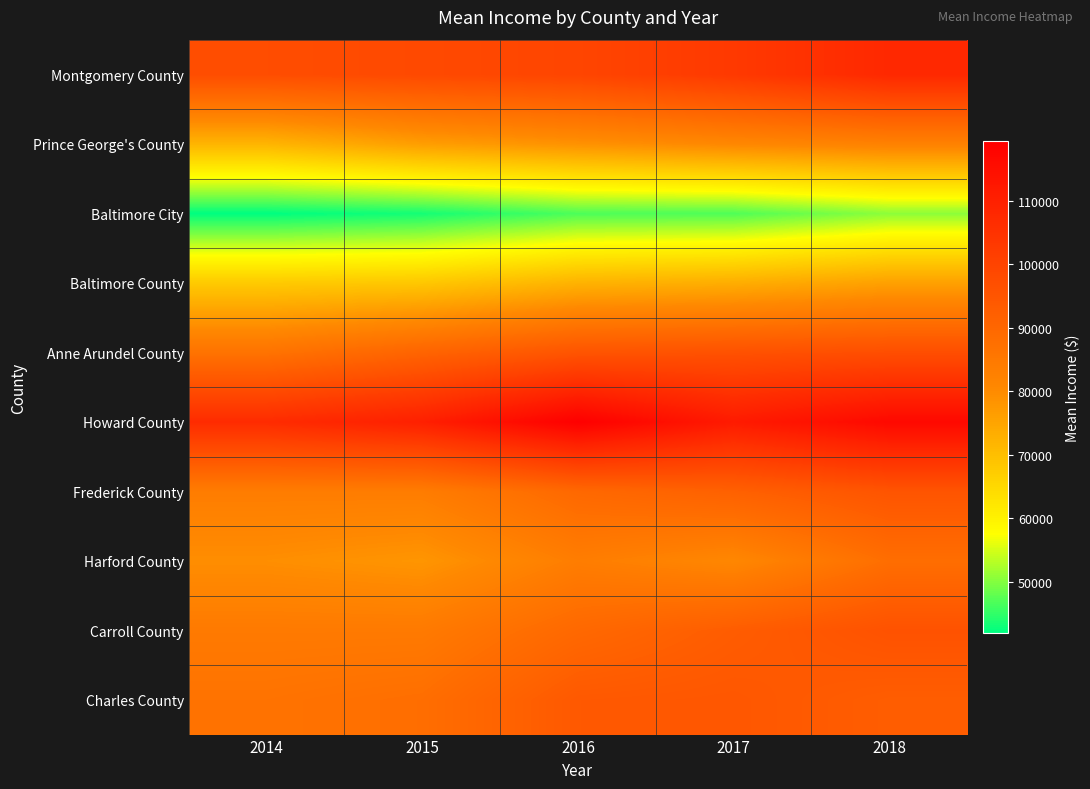

Reading left to right, transcribe all the data shown in this chart.

Montgomery County: 2014=97279	2015=98314	2016=99604	2017=102944	2018=107758
Prince George's County: 2014=71904	2015=76366	2016=78680	2017=80858	2018=82445
Baltimore City: 2014=41895	2015=43192	2016=46604	2017=46762	2018=50501
Baltimore County: 2014=67766	2015=68317	2016=72305	2017=73309	2018=75836
Anne Arundel County: 2014=86654	2015=90825	2016=95297	2017=96133	2018=97051
Howard County: 2014=106871	2015=110224	2016=119386	2017=111576	2018=116719
Frederick County: 2014=83698	2015=83746	2016=89541	2017=91727	2018=95196
Harford County: 2014=79403	2015=77992	2016=83595	2017=80922	2018=87959
Carroll County: 2014=84500	2015=84506	2016=89529	2017=92890	2018=95956
Charles County: 2014=86703	2015=87941	2016=93947	2017=94478	2018=92616